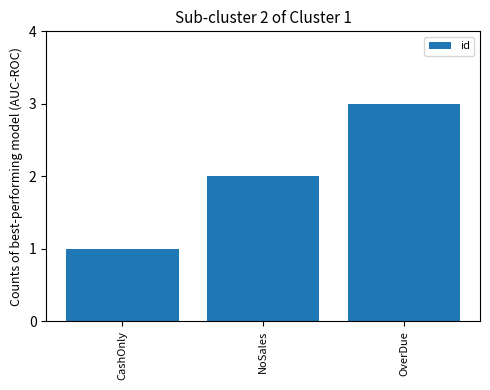

Reading left to right, what are all the values shown in this chart?

1	2	3